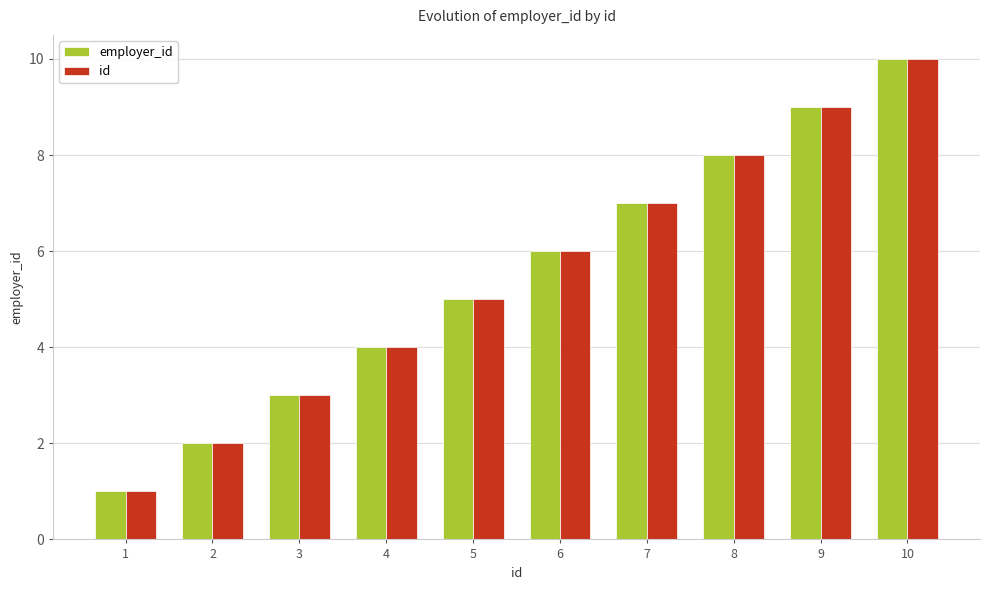

How many bars are there in total?

20